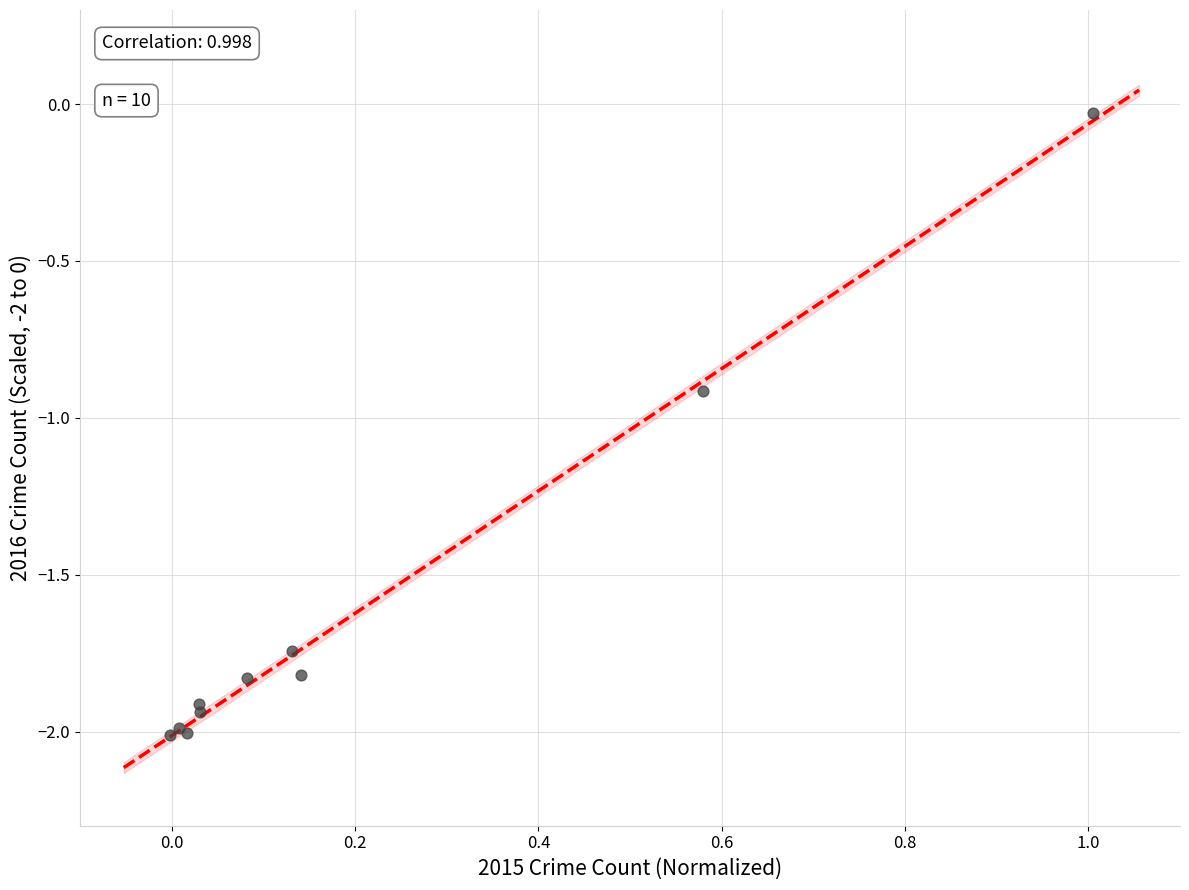

What Y value in the scatter plot is closest to -1?

-0.9